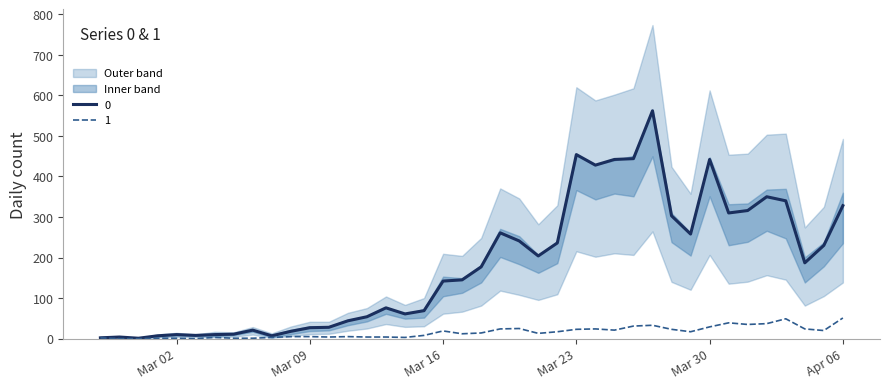

What are all the series names shown in the legend?

0, 1